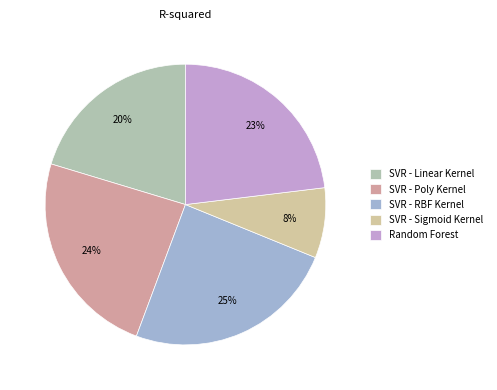

What portion of the pie excludes Random Forest?

76.9%